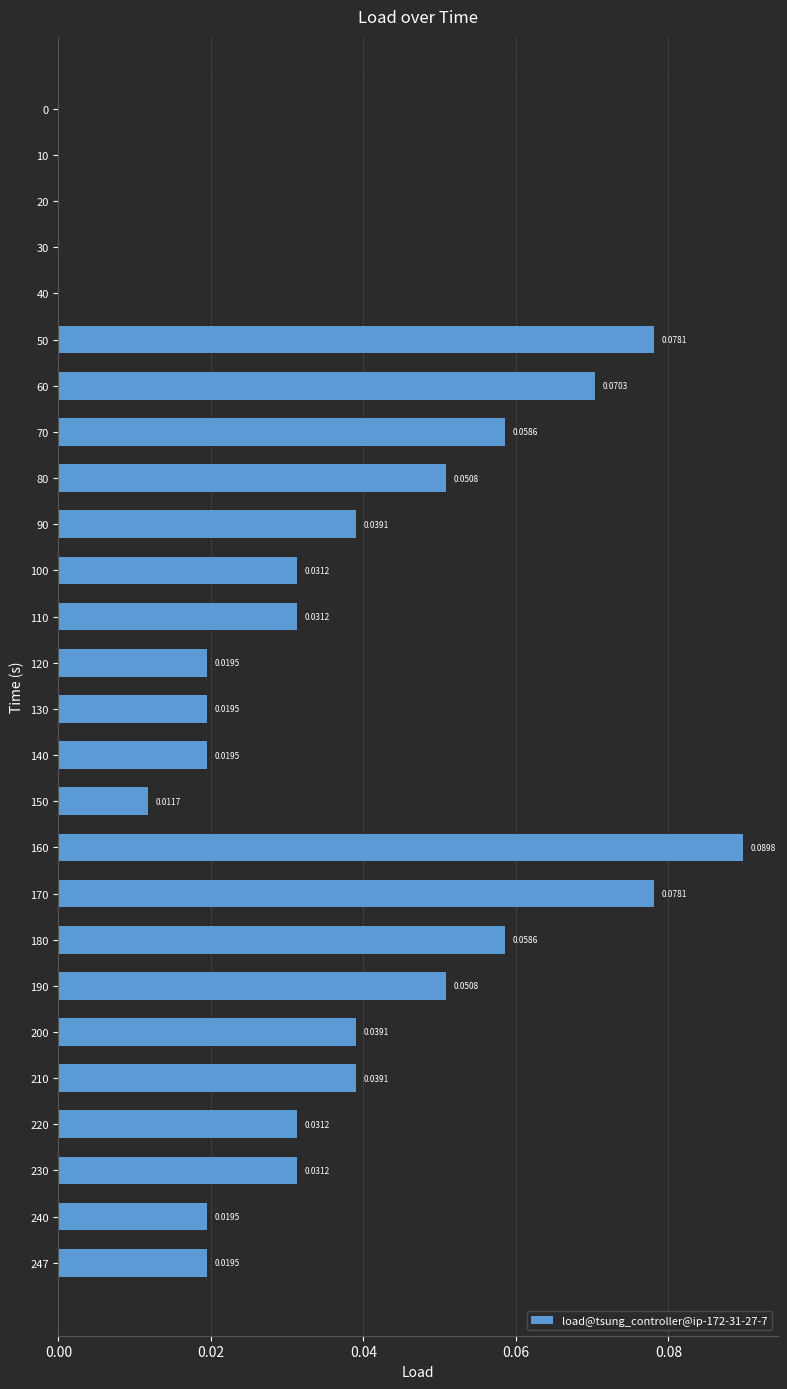

What is the sum of all values?

0.9